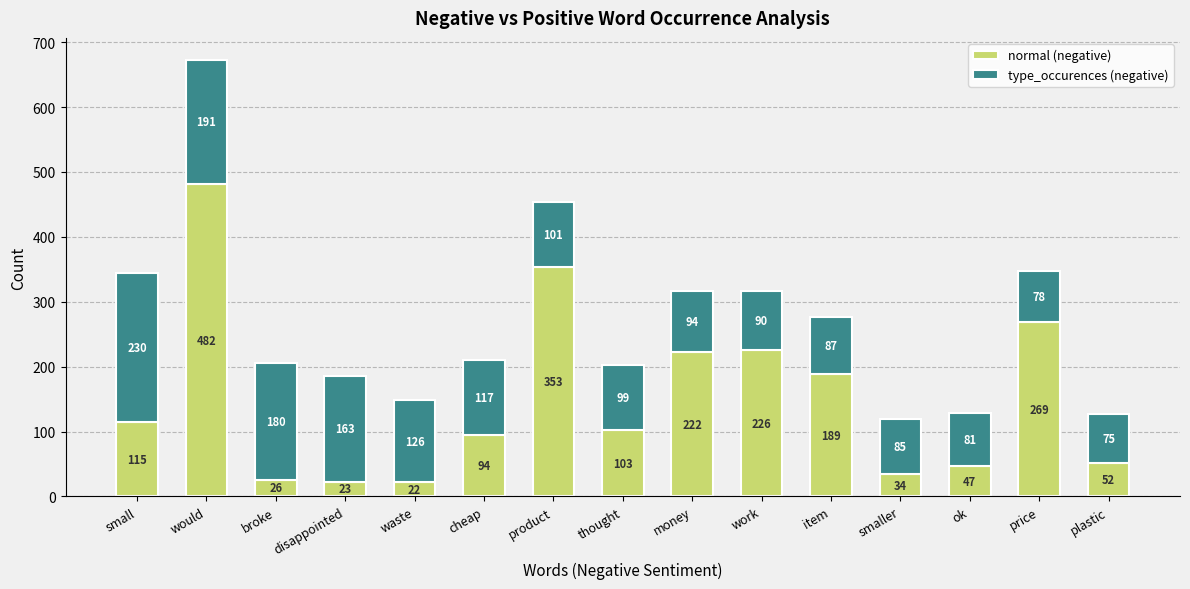

At which label is normal (negative) closest to 252?

price